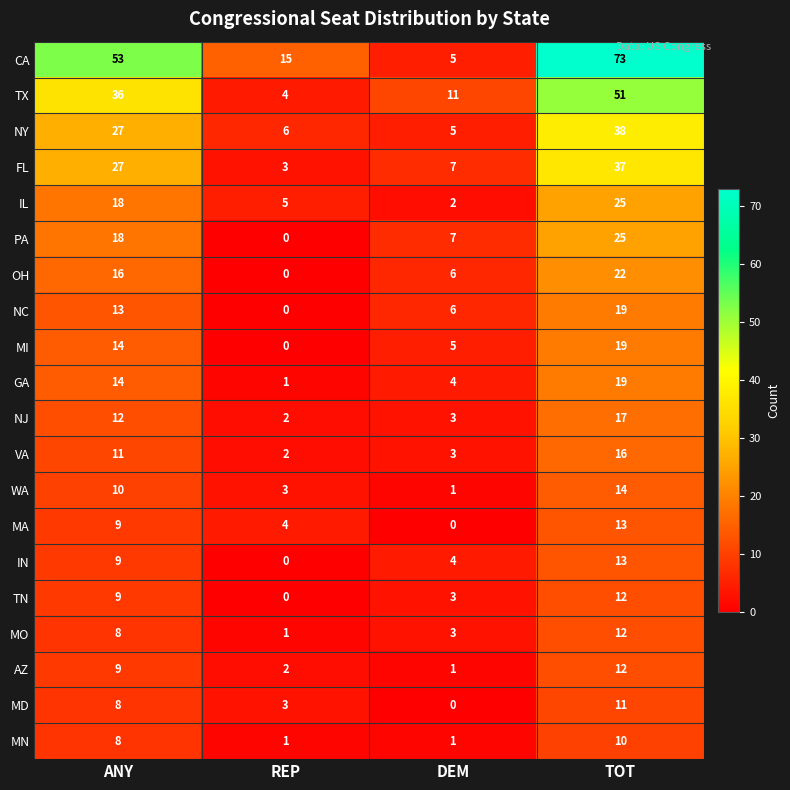

At how many categories does at least one series exceed 8?

4